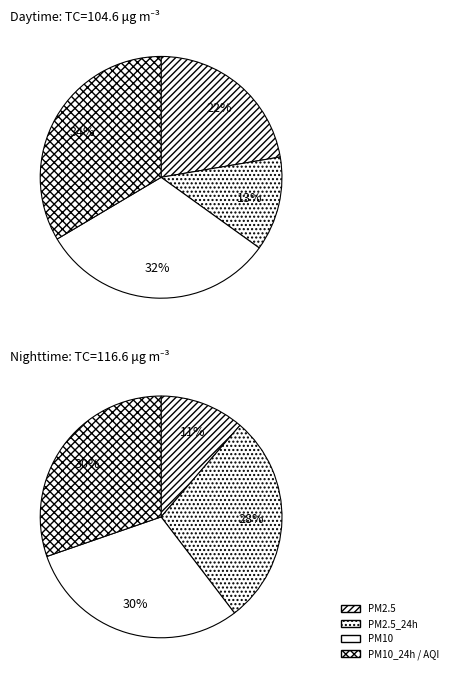

What percentage do PM2.5 and AQI together represent?

42.0%